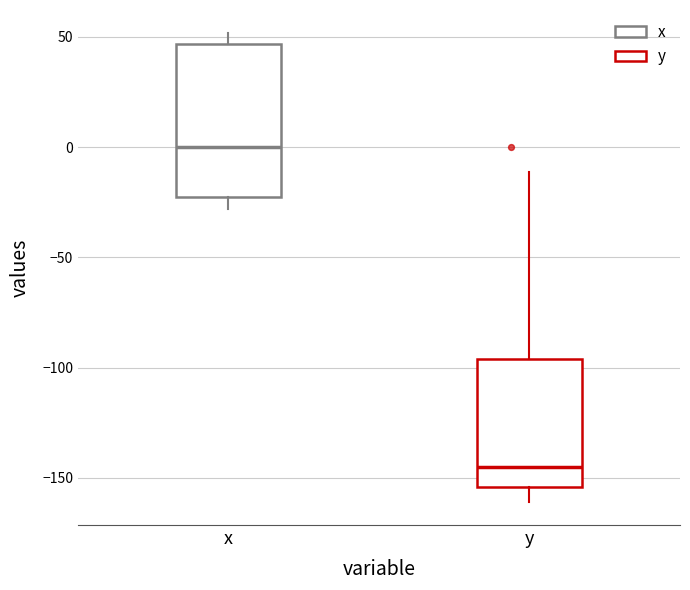

Reading left to right, read every box against the y-axis: the position of its median line, the range the box covers, and the ends of its whiskers. The values are not printed on the chart, so give them approximately, as read against the axis.

x: median 0, box -25 to 45, whiskers -30 to 50
y: median -145, box -155 to -95, whiskers -160 to -10